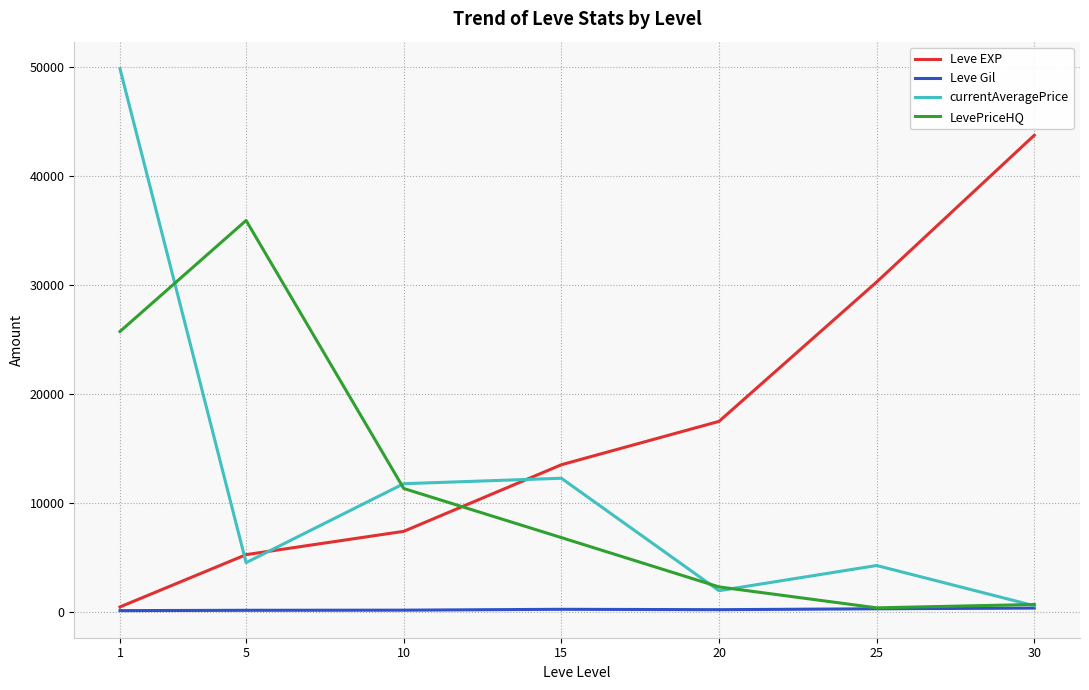

What is the spread (max minus min) of values at 20?

17272.5